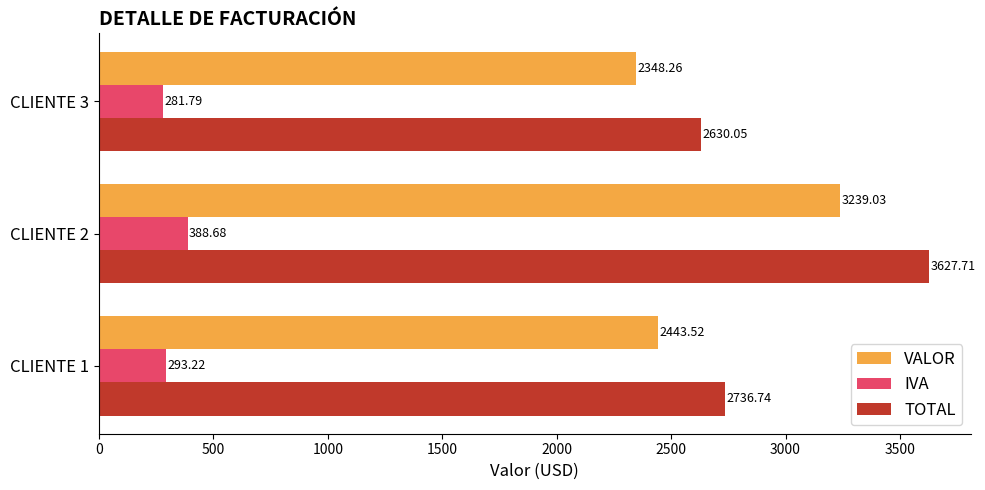

At which label does VALOR reach its peak?

CLIENTE 2